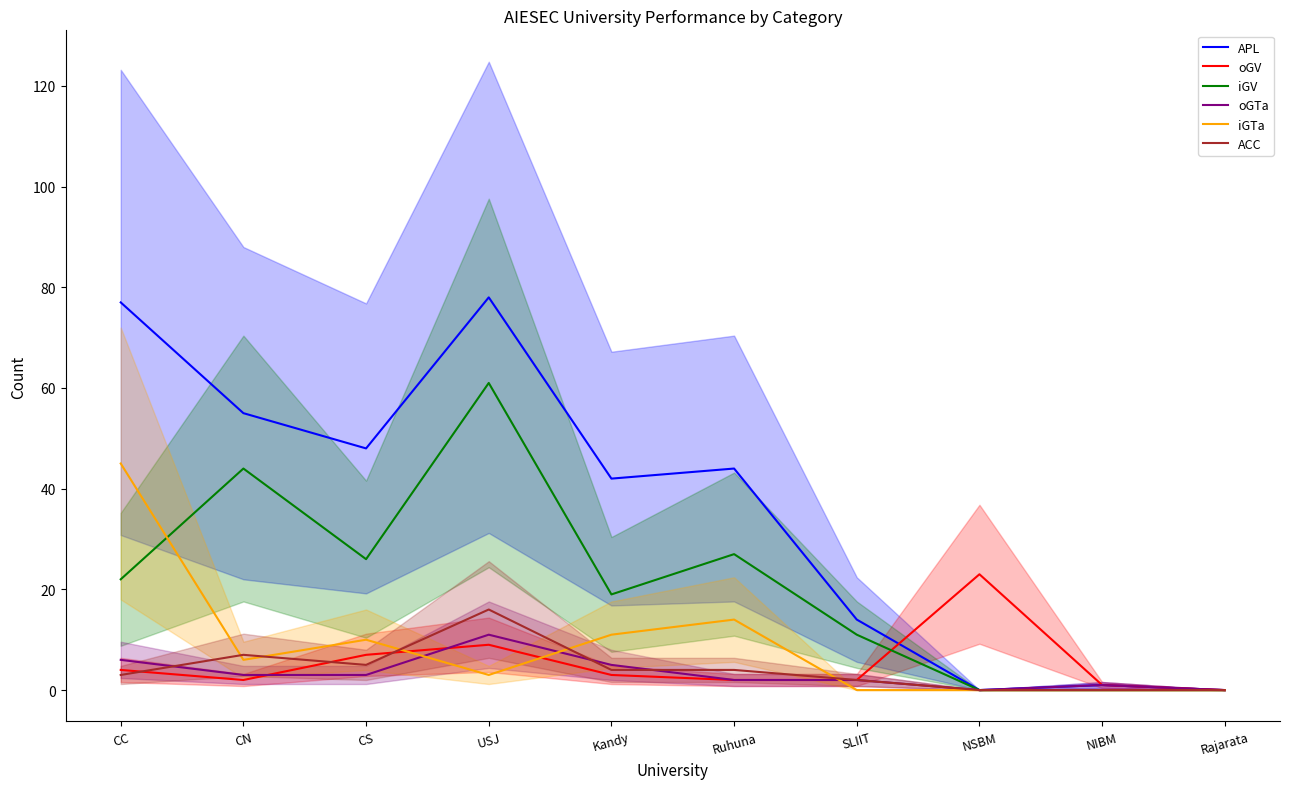

Rank the categories by oGV value from lowest to highest.

Rajarata, NIBM, CN, Ruhuna, SLIIT, Kandy, CC, CS, USJ, NSBM